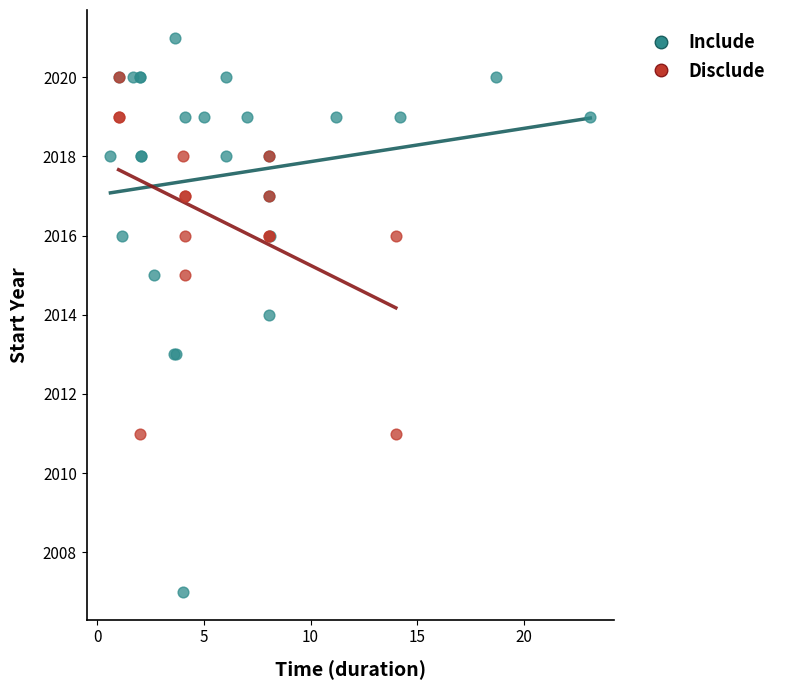

Which series contains the lowest Y value?

Include